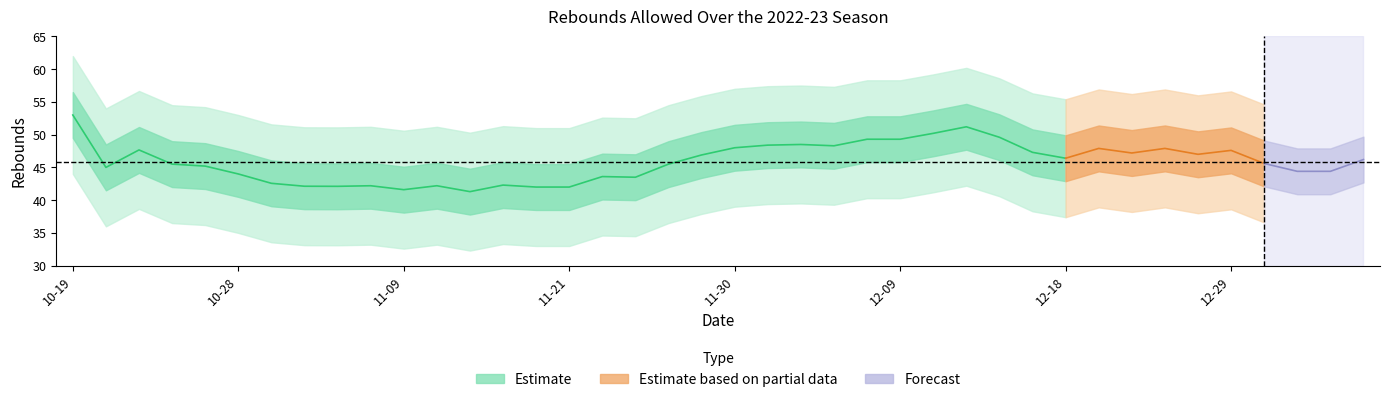

What is the difference between the second highest and minimum values in the Rebounds Allowed MA series?

9.9